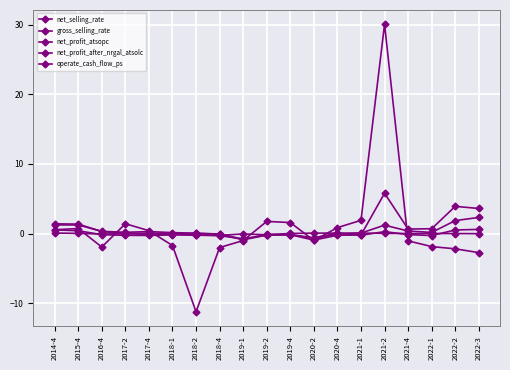

Rank the series by their maximum value, from lowest to highest.

gross_selling_rate, net_selling_rate, net_profit_atsopc, net_profit_after_nrgal_atsolc, operate_cash_flow_ps